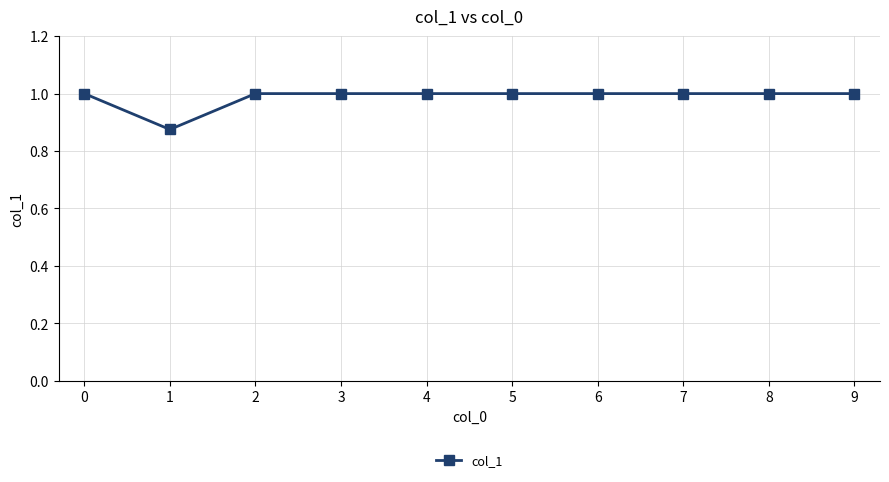

Count the values in the range 1 to 2.

9